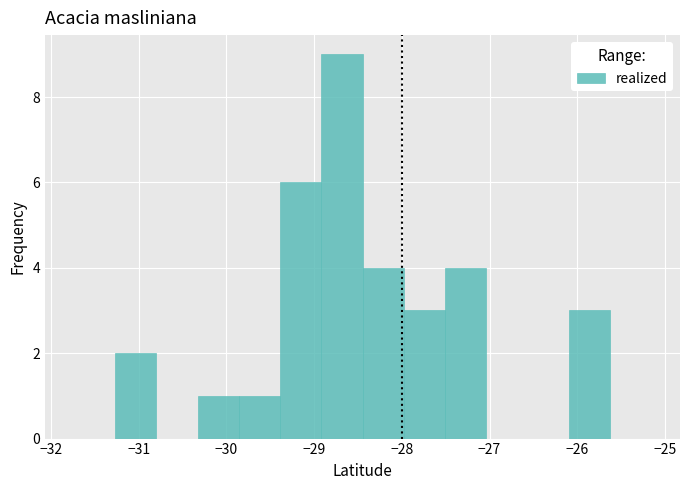

Reading left to right, transcribe this chart: for each bar, give the range it covers on the x-axis and its height. Neither the bar edges nor the heights are printed on the chart, so give them approximately, as read against the axes.

-31.7 to -31.3: 0
-31.3 to -30.8: 2
-30.8 to -30.3: 0
-30.3 to -29.9: 1
-29.9 to -29.4: 1
-29.4 to -28.9: 6
-28.9 to -28.4: 9
-28.4 to -28.0: 4
-28.0 to -27.5: 3
-27.5 to -27.0: 4
-27.0 to -26.6: 0
-26.6 to -26.1: 0
-26.1 to -25.6: 3
-25.6 to -25.2: 0